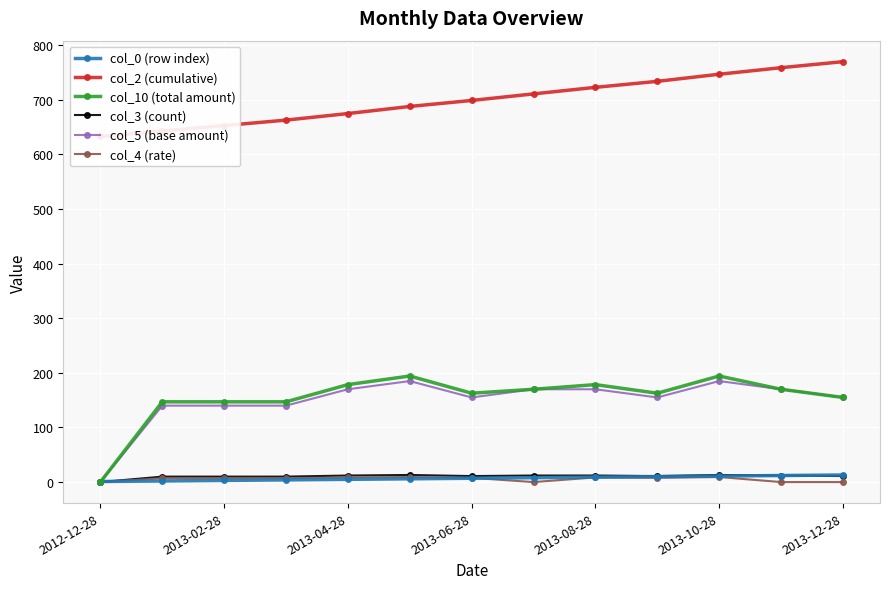

At which label does col_5 (base amount) reach its minimum?

2012-12-28